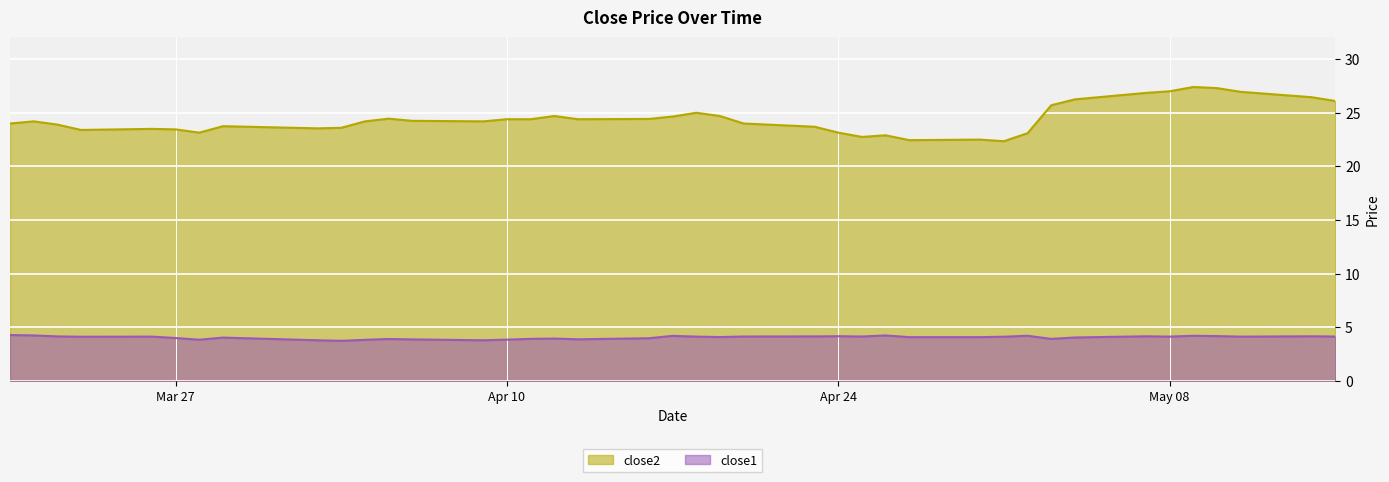

Which series has the largest total across all categories?

close2